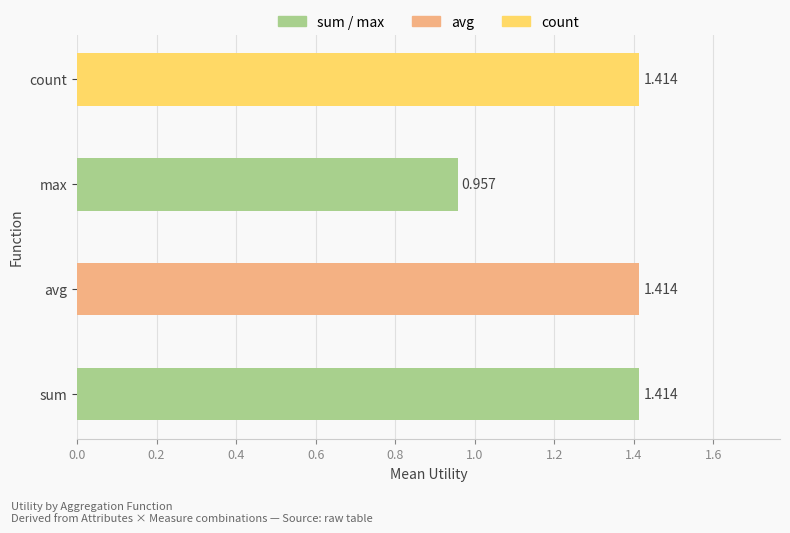

Which has a higher value, avg or max?

avg